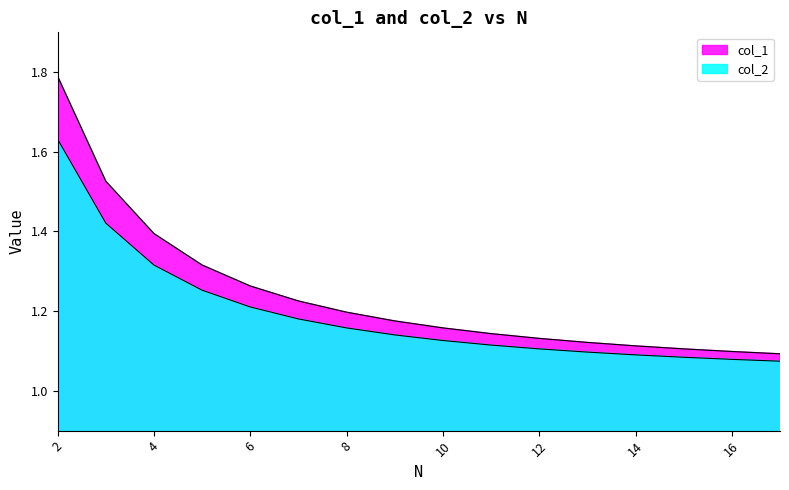

What is the value of the col_2 point at the 15th from the left?

1.1